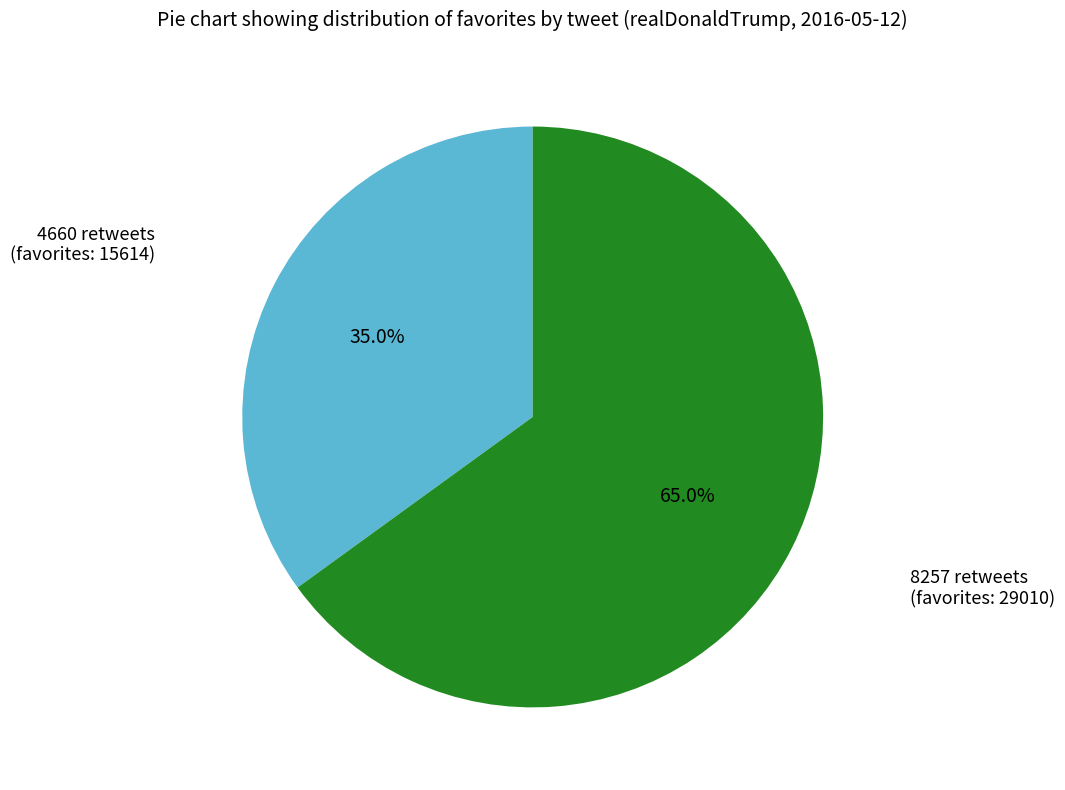

The 8257 retweets slice represents 57% of the pie. True or false?

False